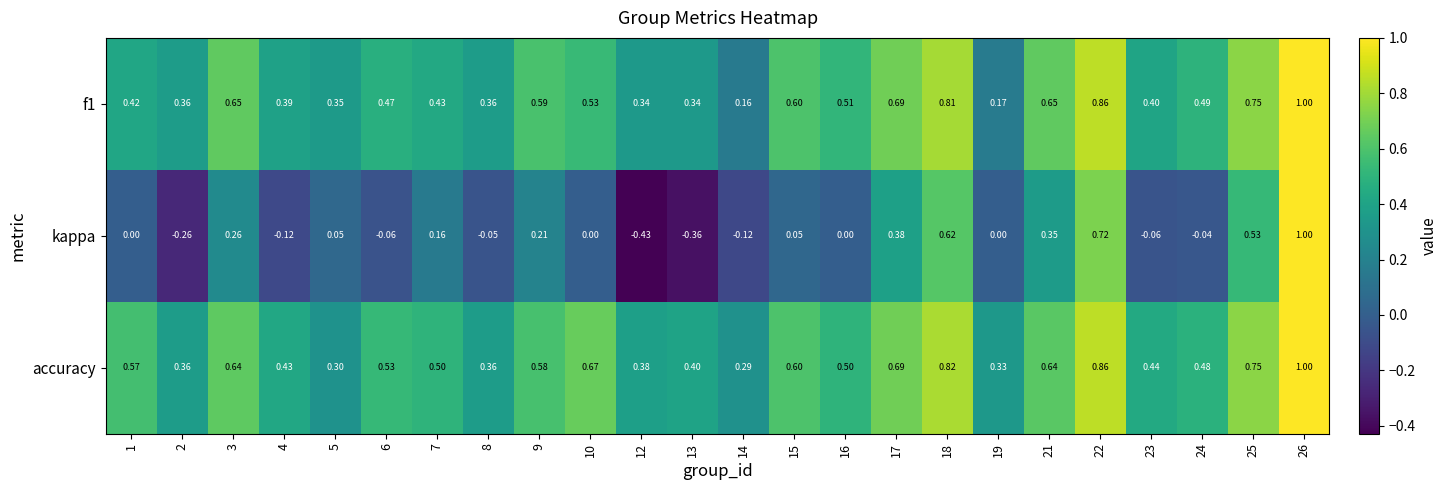

Which series has the largest total across all categories?

accuracy